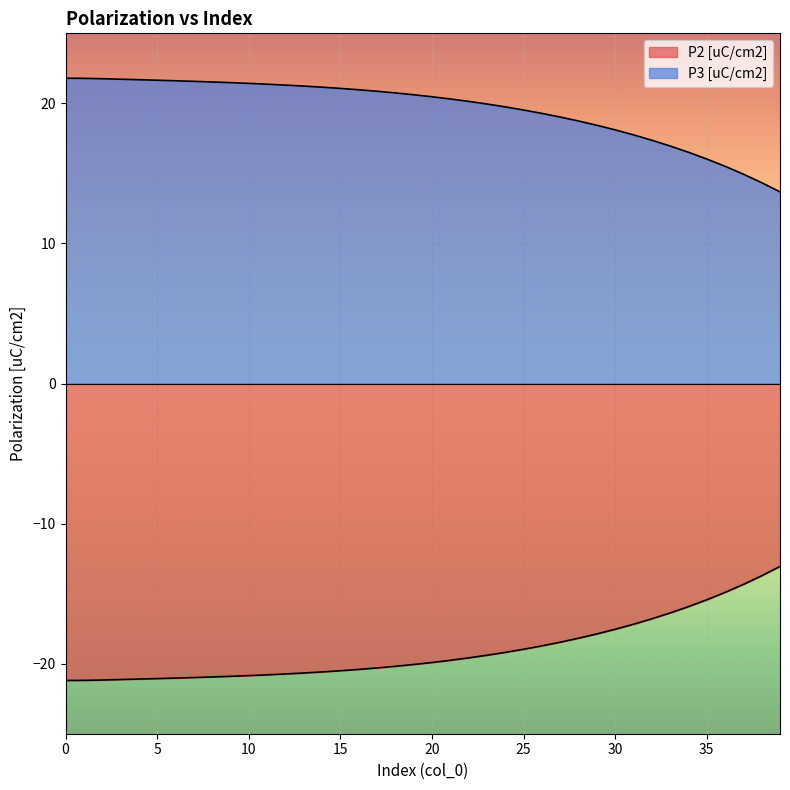

Between 18 and 35, which is larger?

35